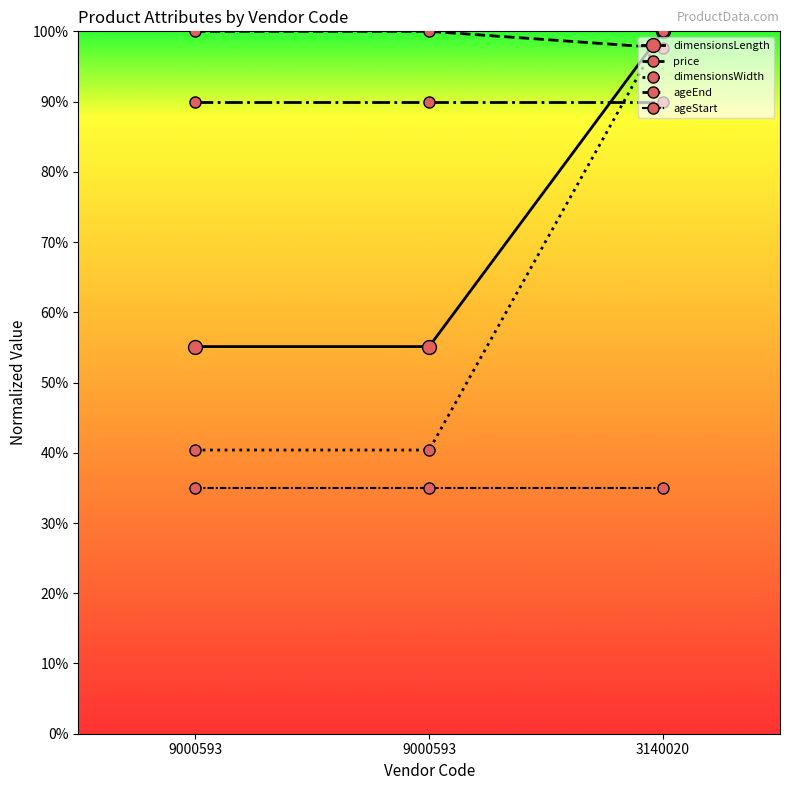

Which has a higher value, 3140020 or 9000593?

3140020